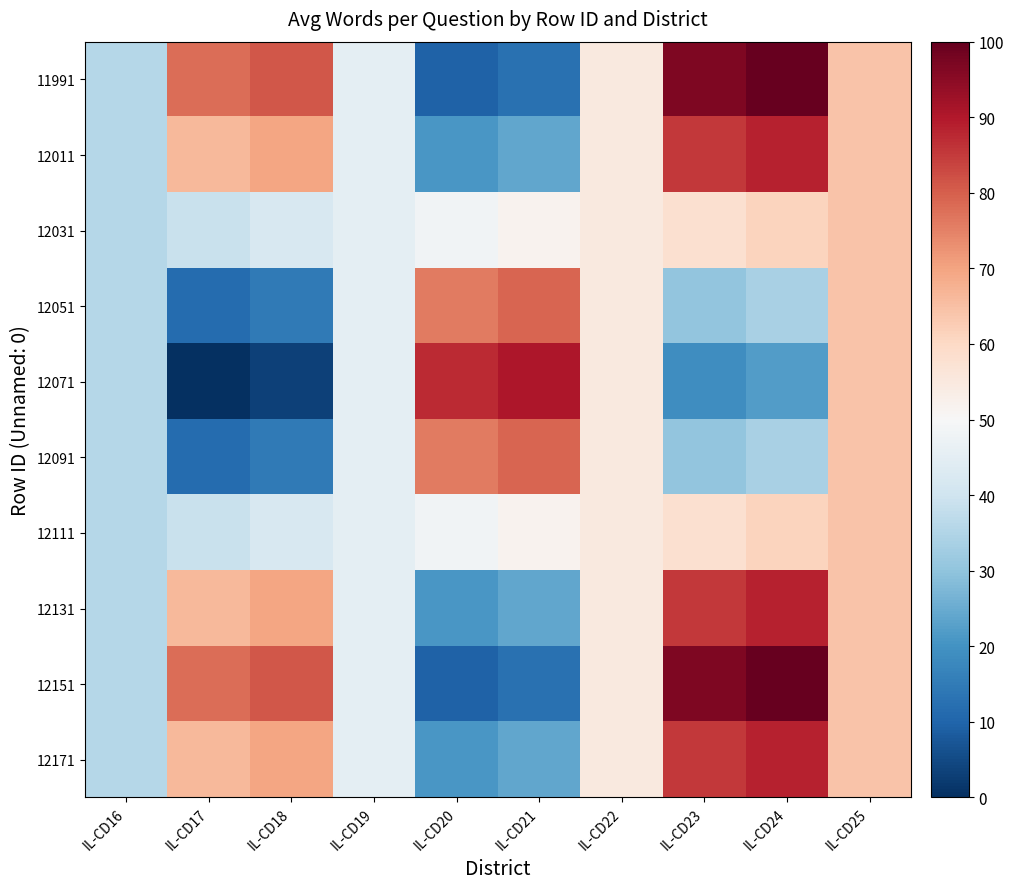

What is the greatest value displayed?

100.0